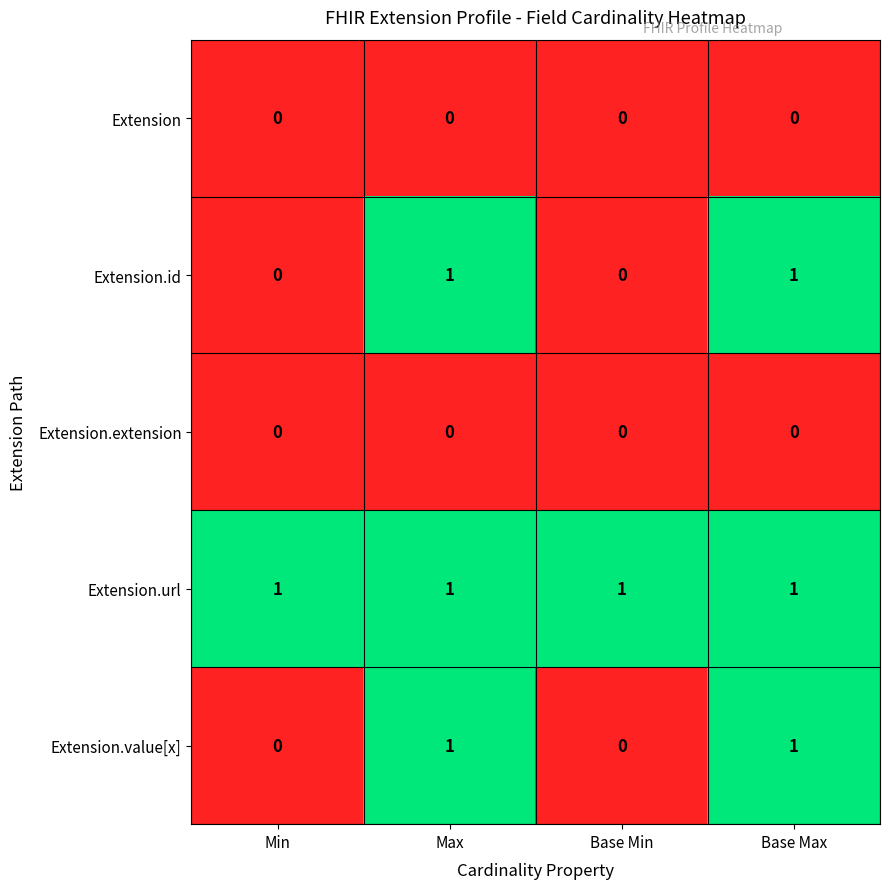

Count the number of data series in this chart.

5